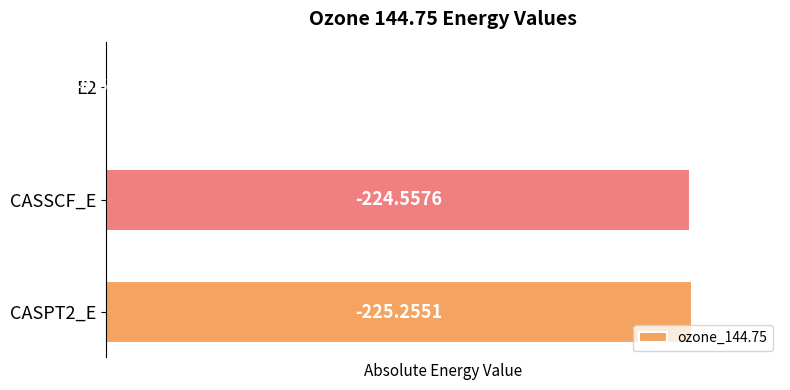

List the labels in order of value, largest first.

CASPT2_E, CASSCF_E, E2